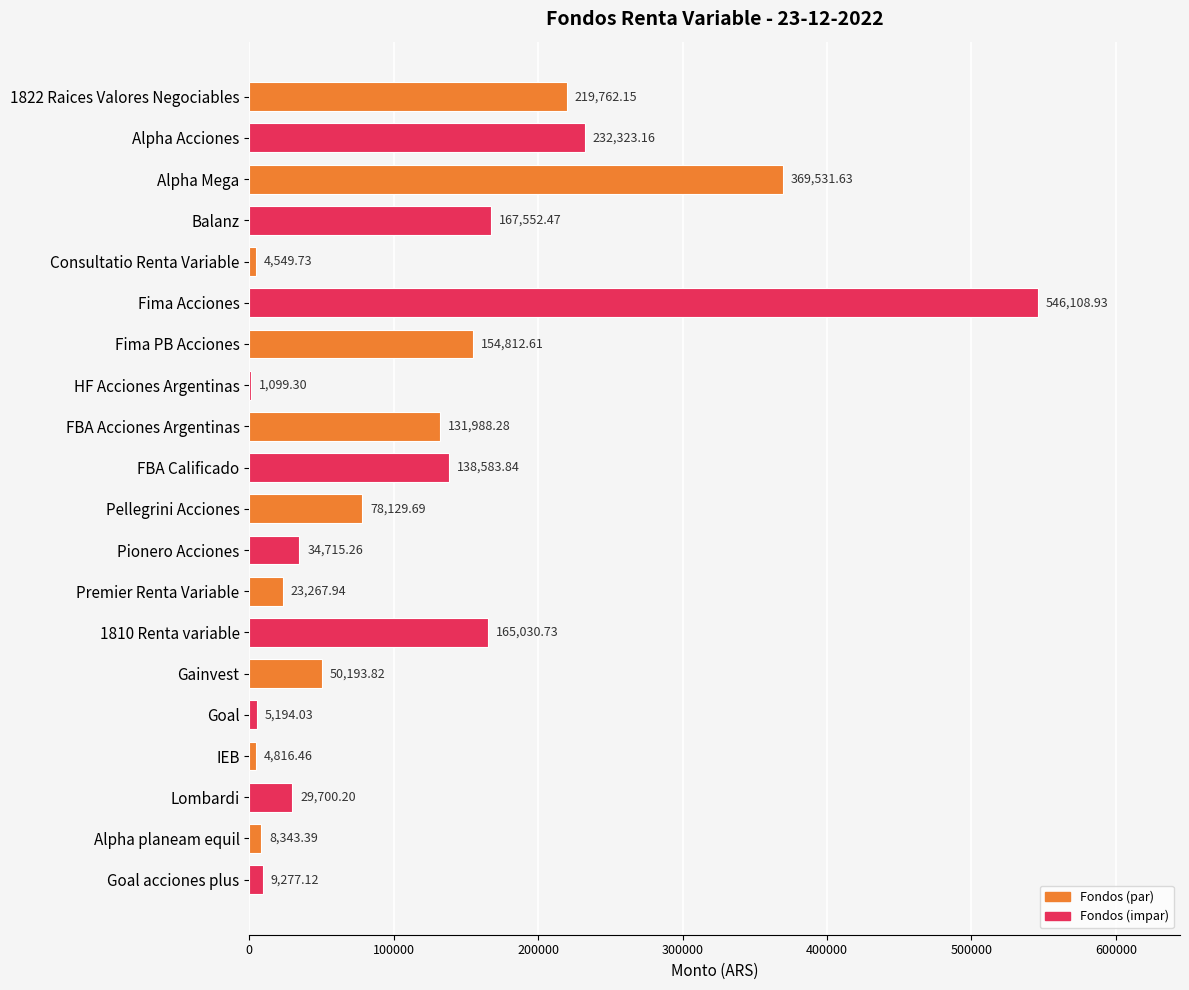

Where is the data nearest to the value 273604?

Alpha Acciones